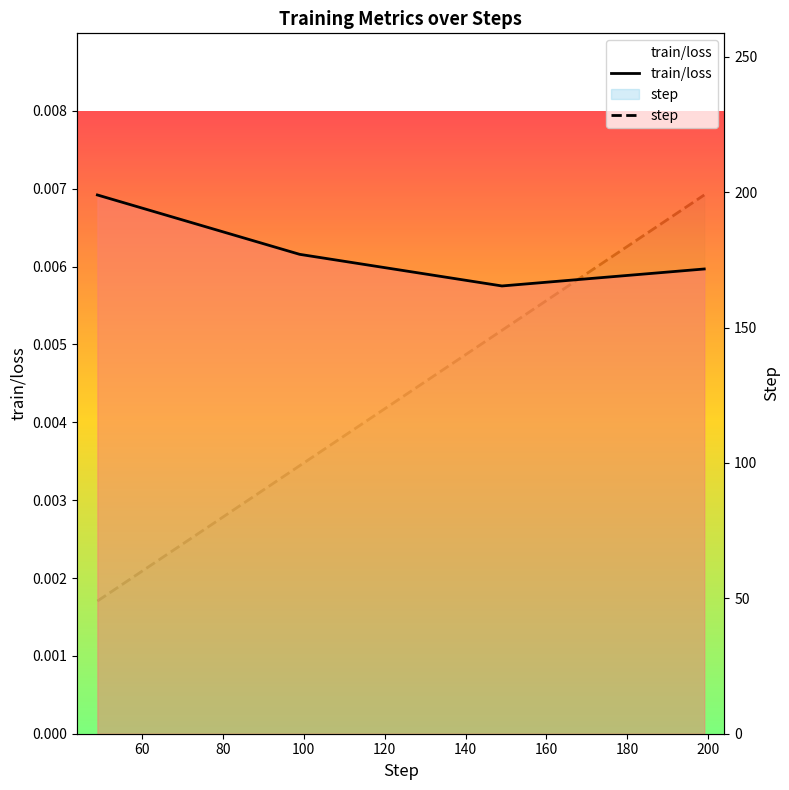

At how many categories does at least one series exceed 86?

3